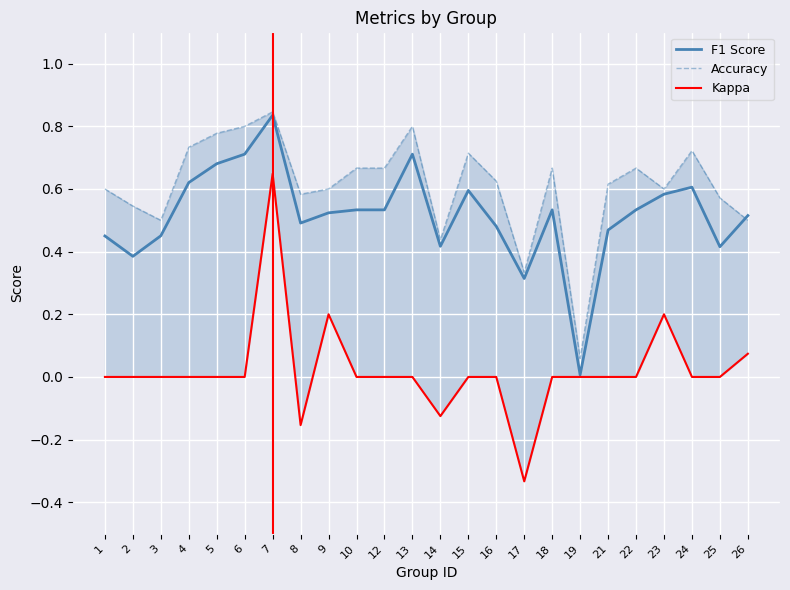

Which series has the largest total across all categories?

Accuracy